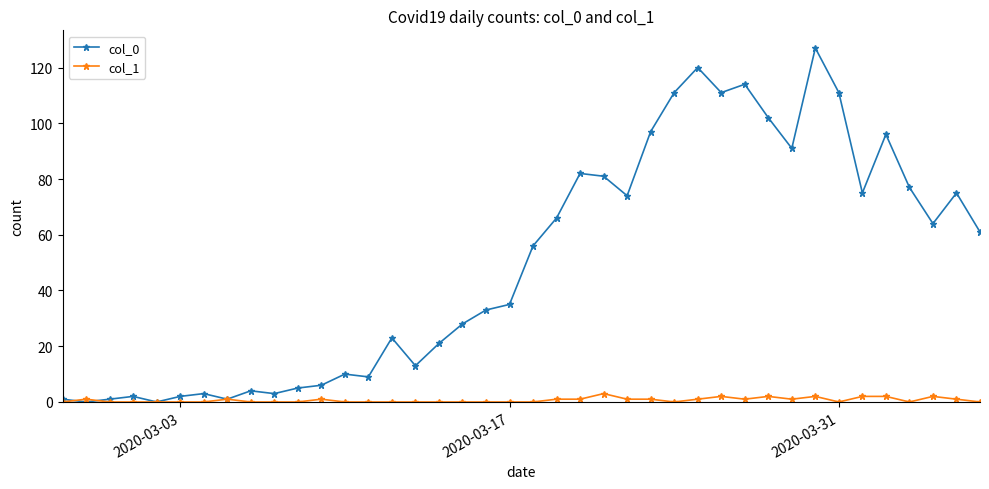

What are all the series names shown in the legend?

col_0, col_1